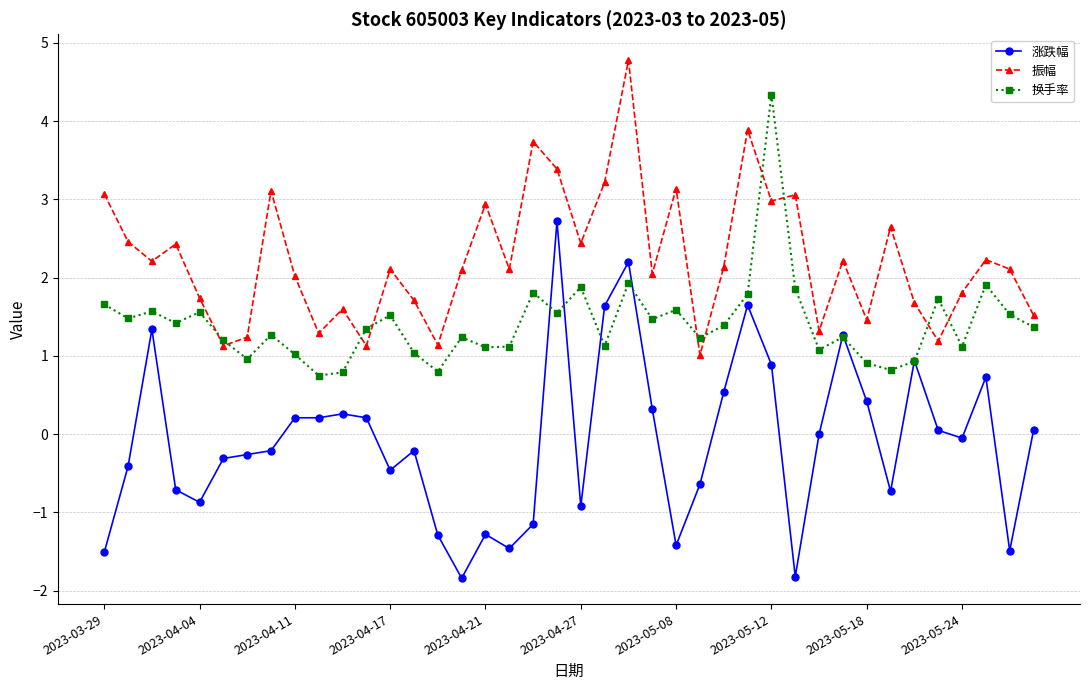

Which series has the largest range (max minus min)?

涨跌幅